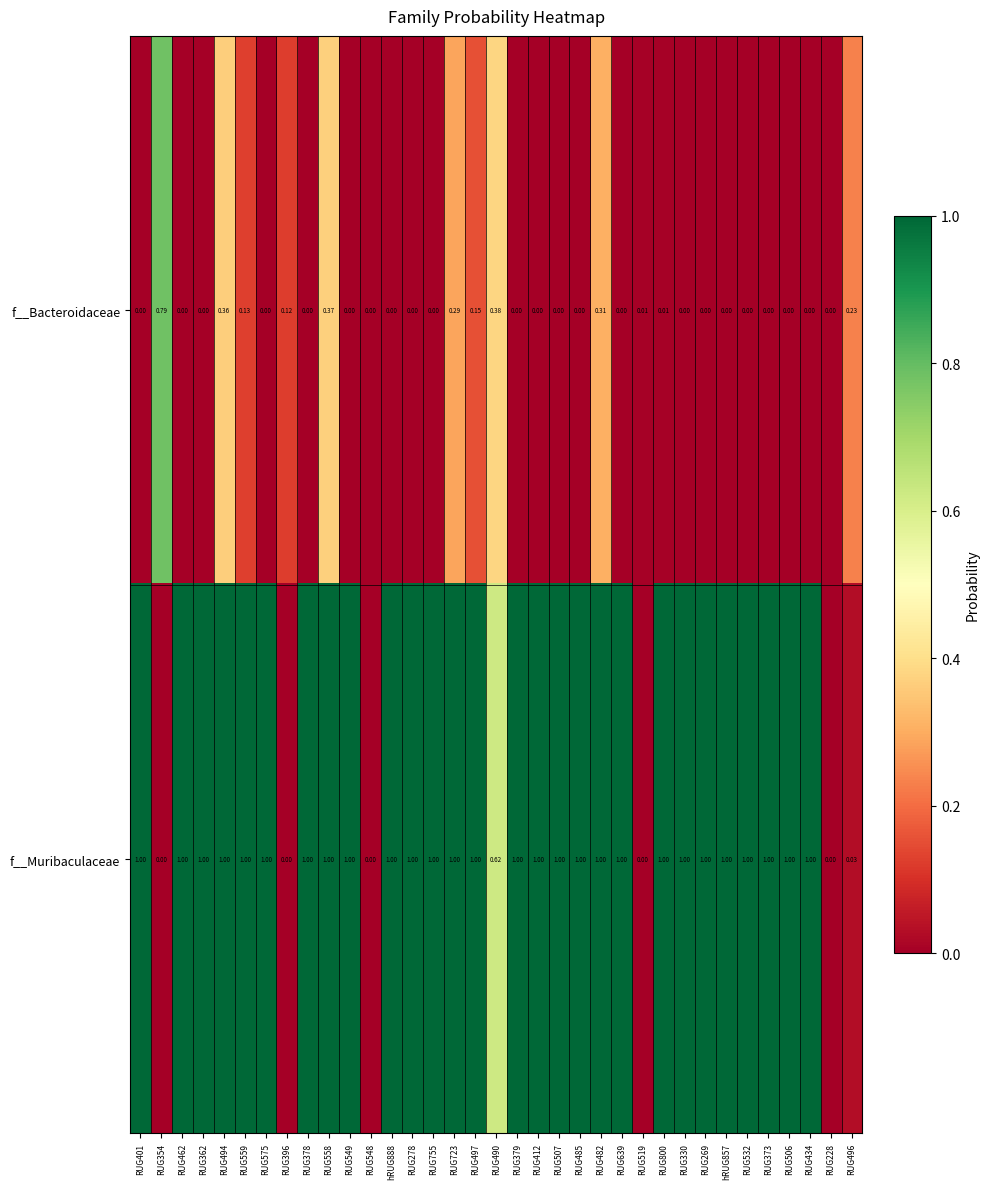

At which category is the sum across all series the highest?

RUG558